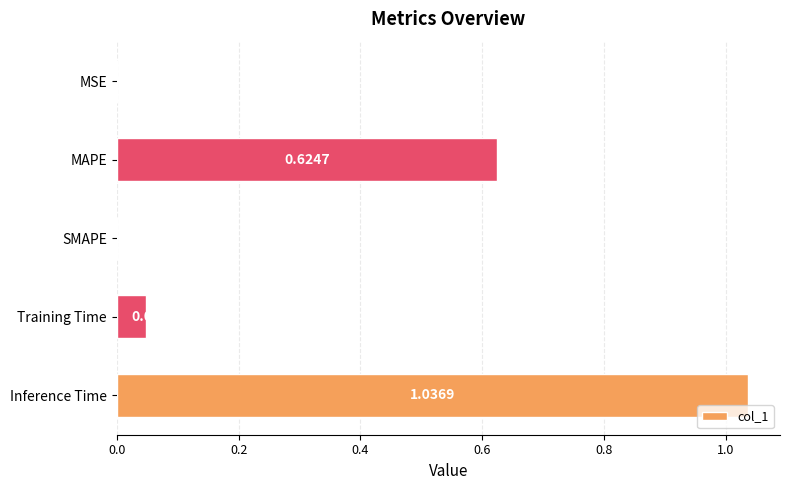

Which has a higher value, Training Time or Inference Time?

Inference Time